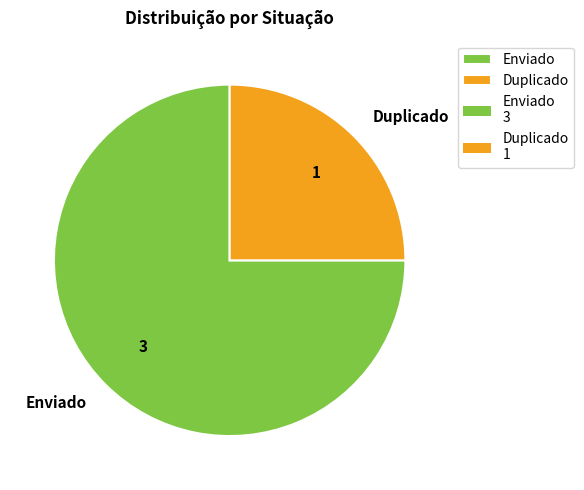

Is it true that Enviado is 75% of the pie?

True